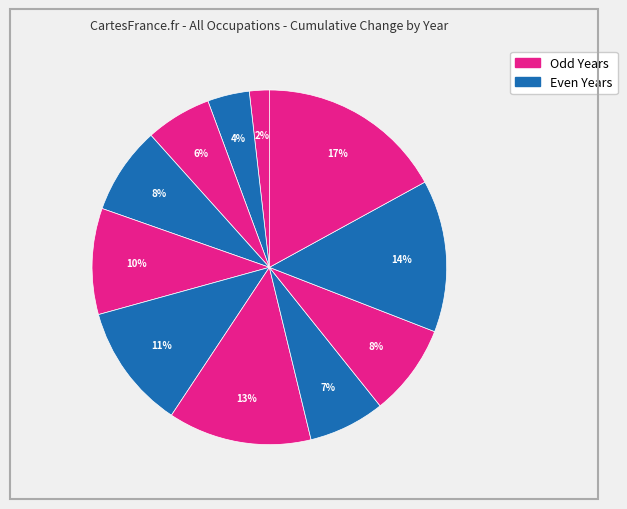

Which category has the smallest portion of the pie?

2013